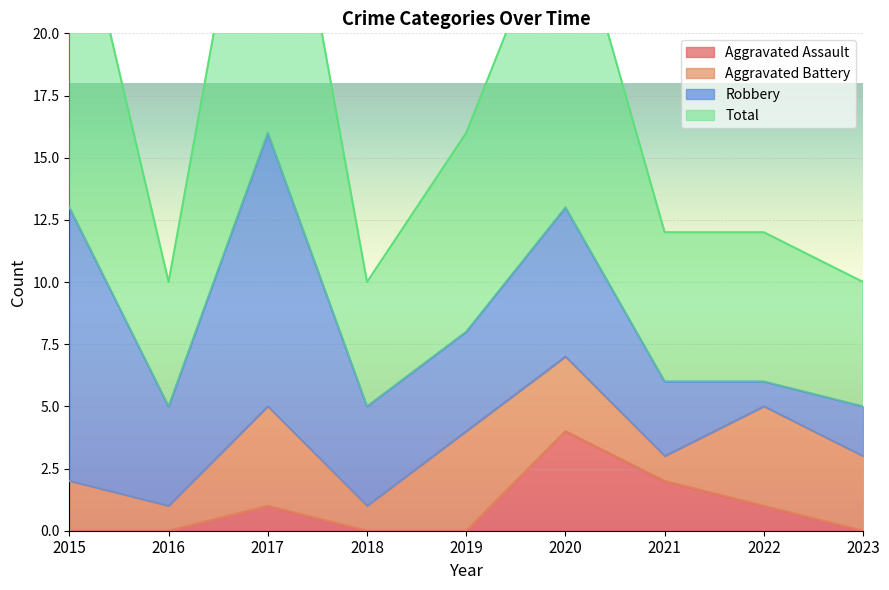

At which category is the sum across all series the highest?

2017